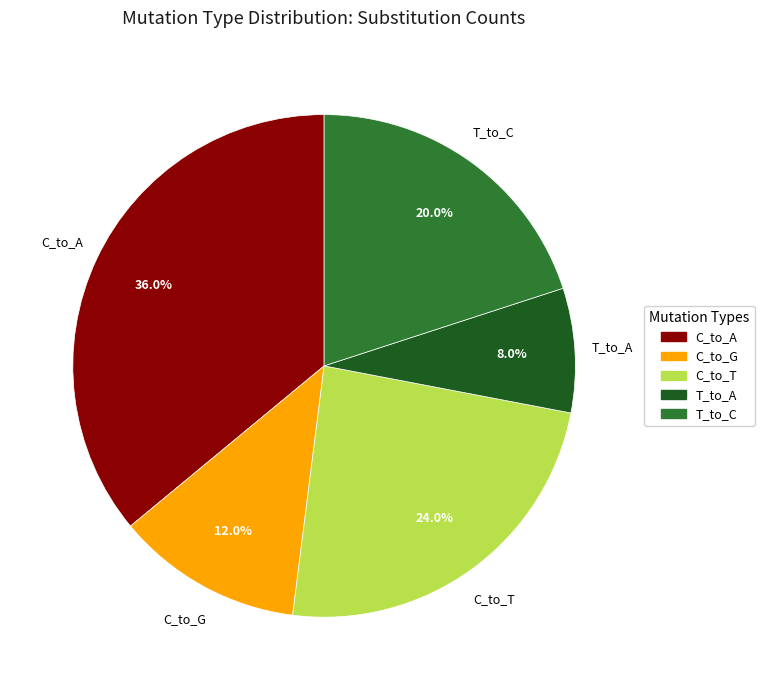

Does C_to_T represent more than half of the total?

No